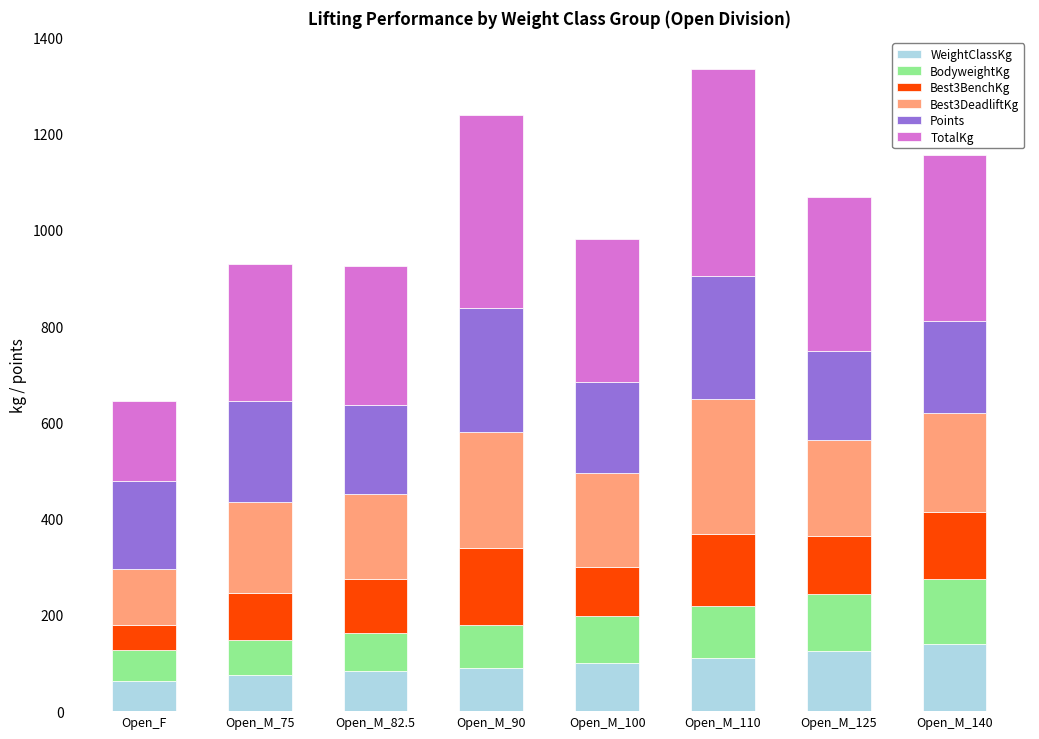

What is the sum of all WeightClassKg values?

784.4